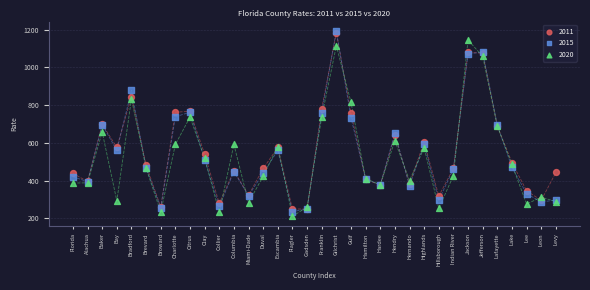

Which series reaches the maximum Y coordinate?

2015